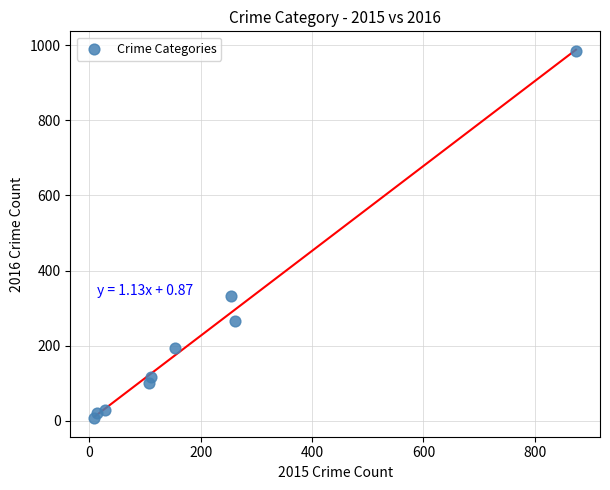

What Y value in the scatter plot is closest to 495?

333